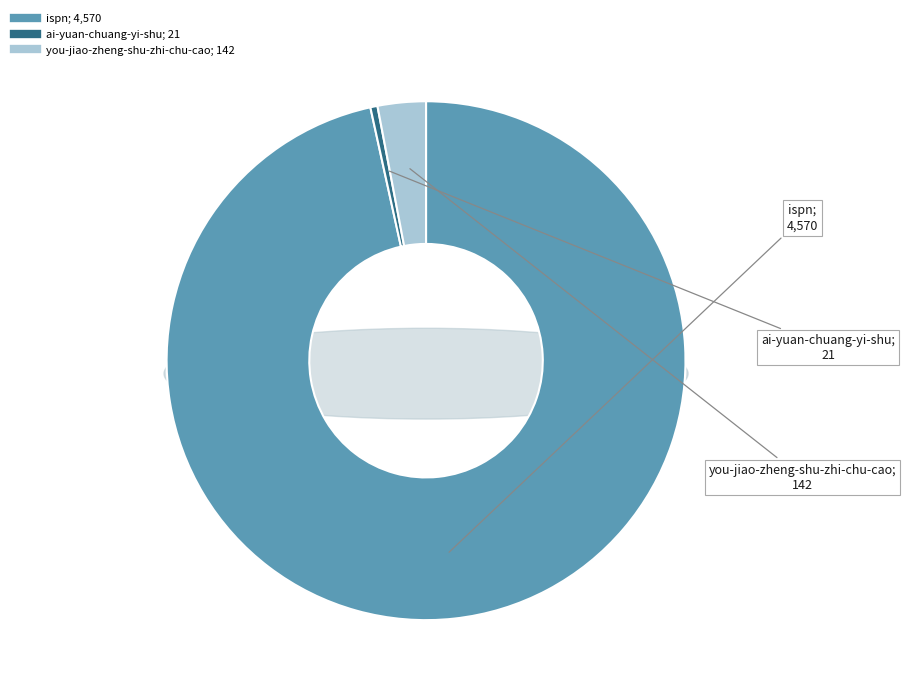

Which has a higher value, ispn or you-jiao-zheng-shu-zhi-chu-cao?

ispn